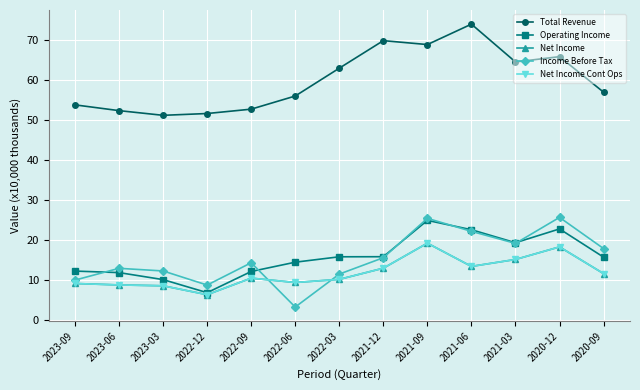

True or false: Total Revenue and Operating Income intersect in this chart.

False